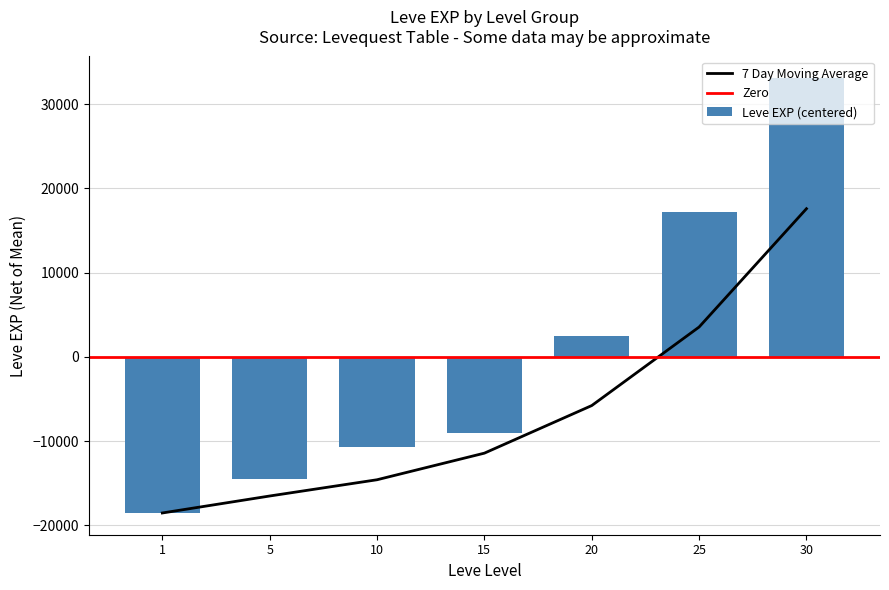

Reading right to left, extract all data points from this chart.

33072.9	17242.9	2452.9	-9047.1	-10717.1	-14487.1	-18517.1